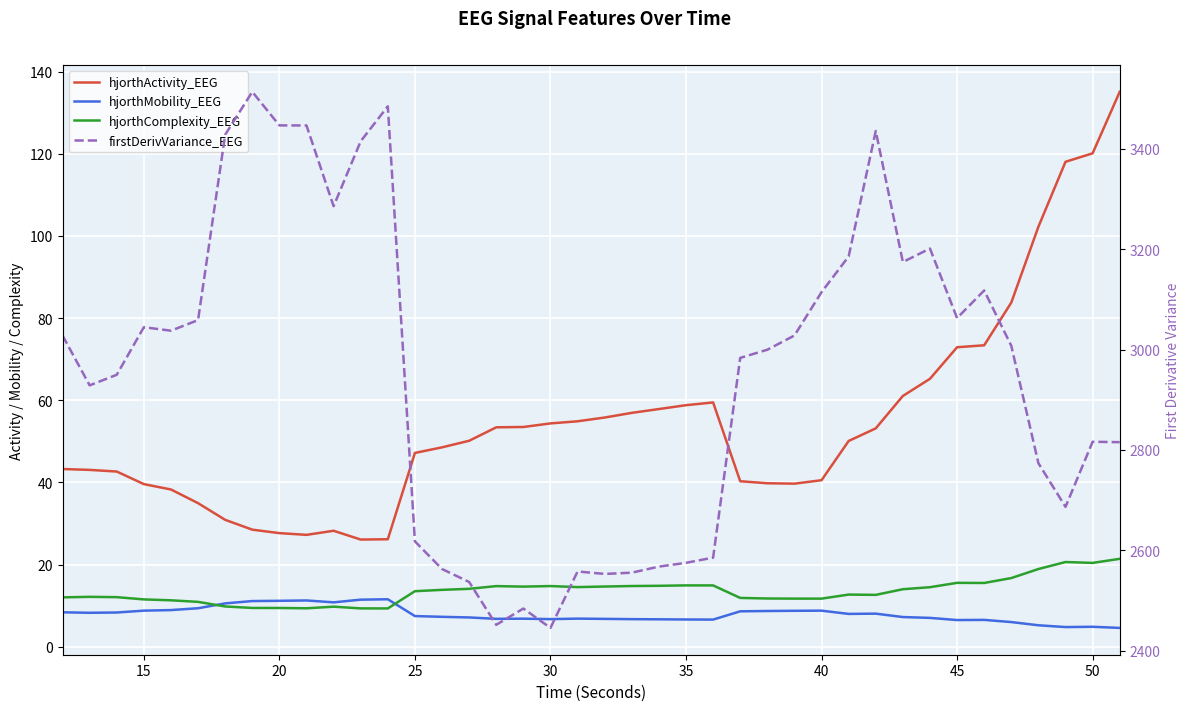

How many values in the hjorthComplexity_EEG series are below 13?

19